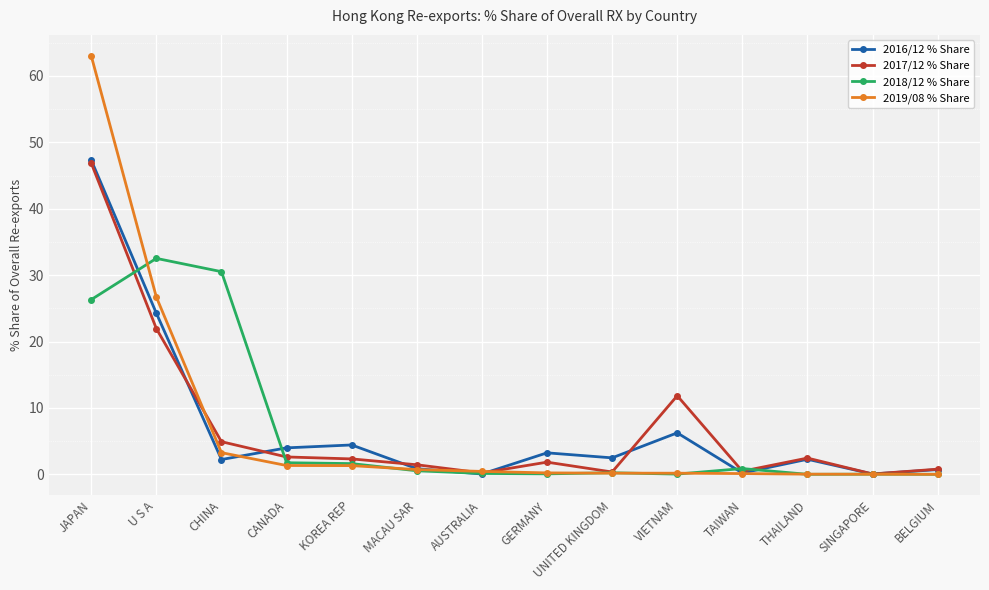

What is the average value of the 2018/12 % Share series?

6.8